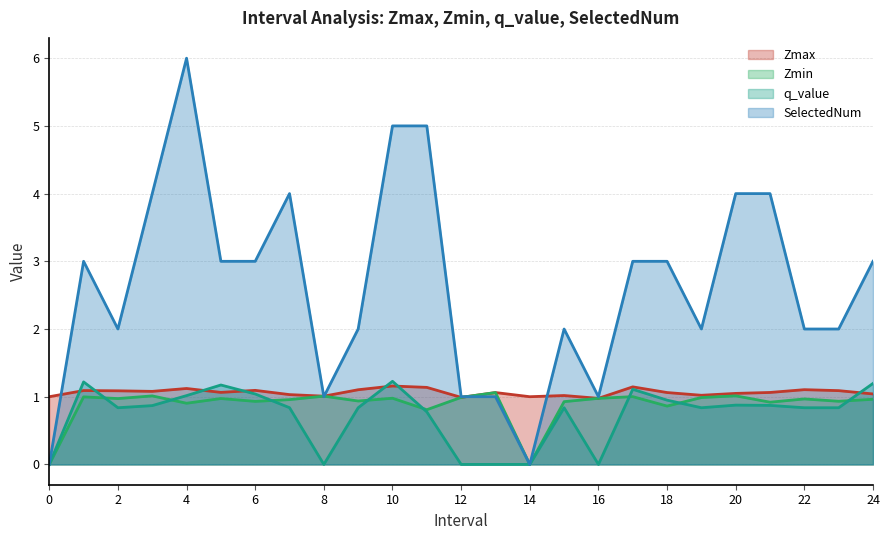

What is the spread (max minus min) of values at 15?

1.2